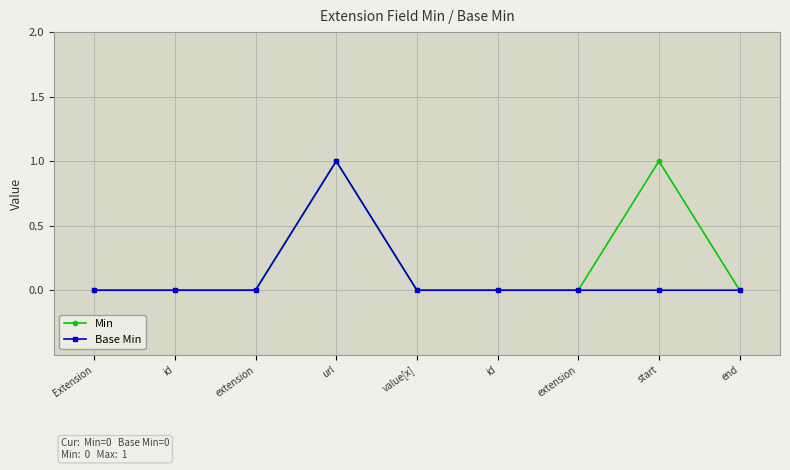

What are all the series names shown in the legend?

Min, Base Min